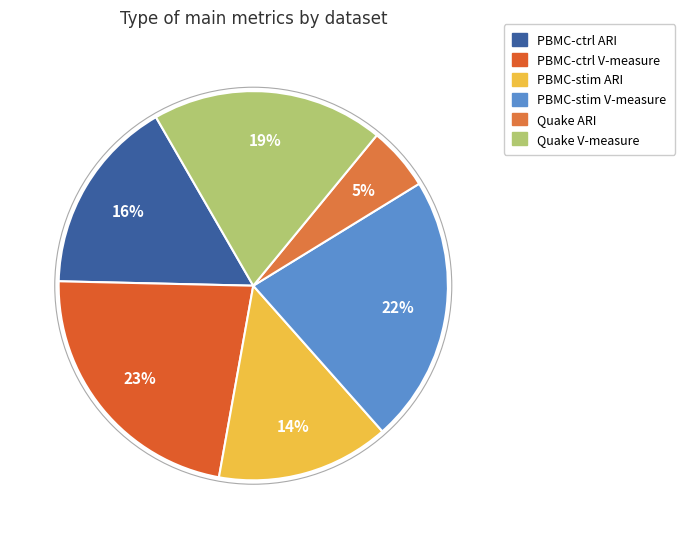

Rank the categories by value from highest to lowest.

PBMC-ctrl V-measure, PBMC-stim V-measure, Quake V-measure, PBMC-ctrl ARI, PBMC-stim ARI, Quake ARI